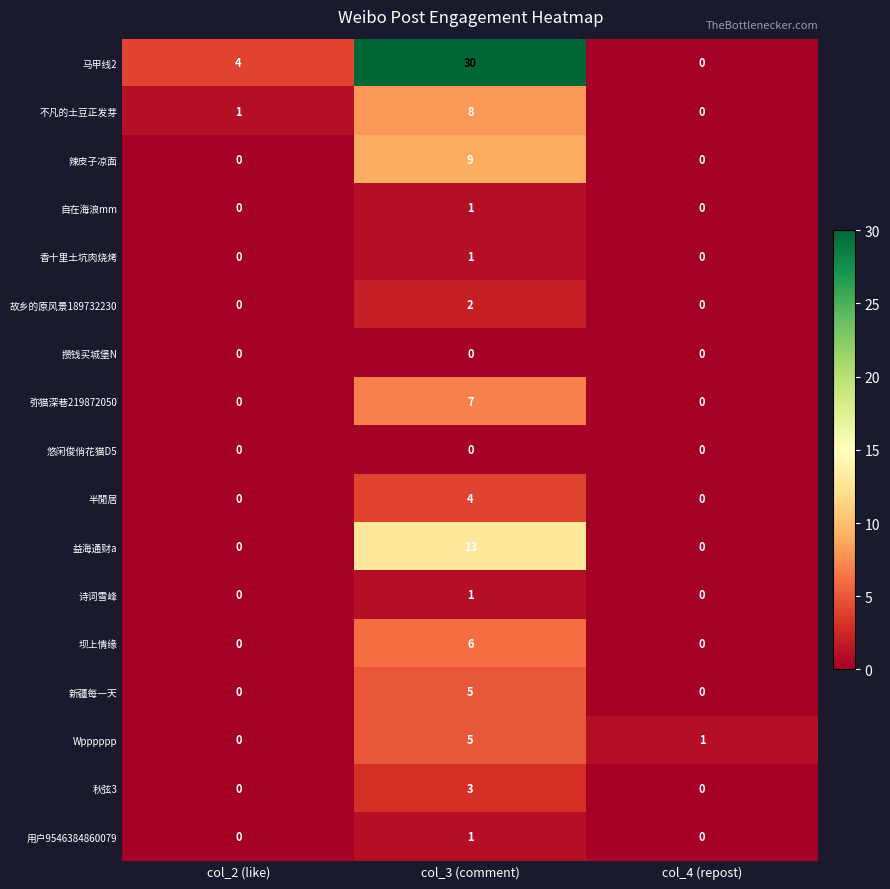

How many data points does each series have?

3